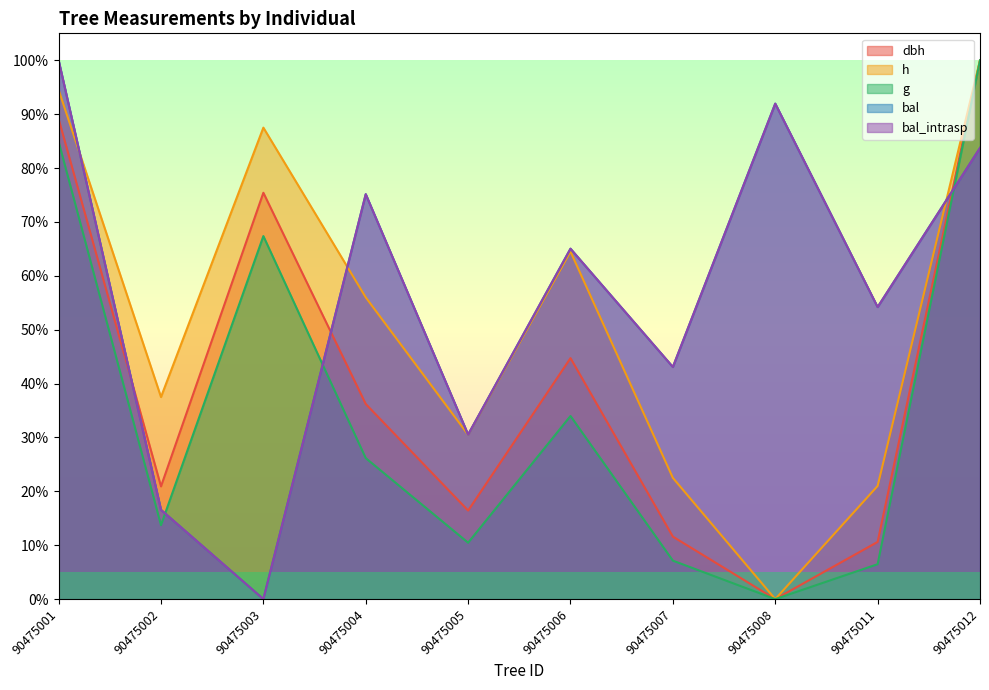

True or false: bal_intrasp and g cross at least once.

True